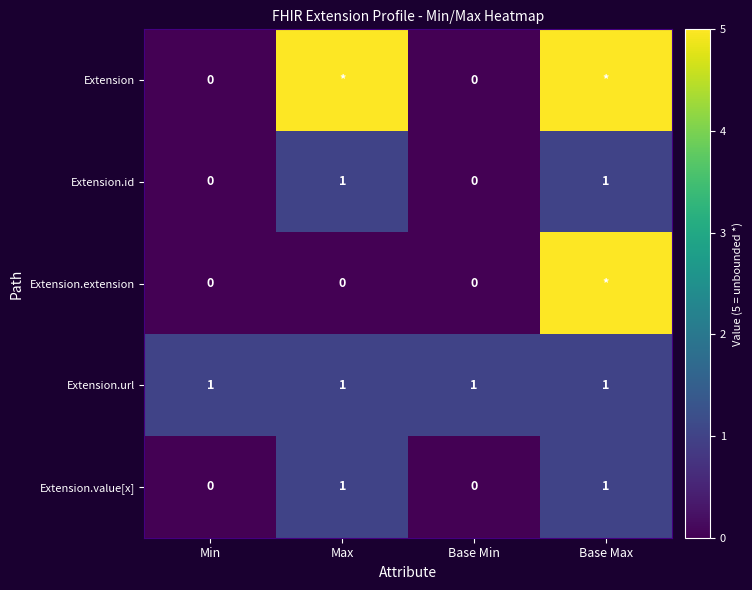

At which category does the chart reach its peak across all series?

Max